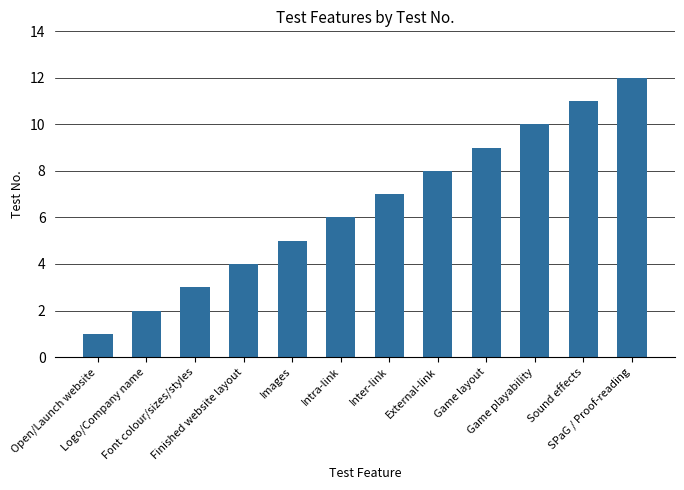

Which has a higher value, Images or Finished website layout?

Images